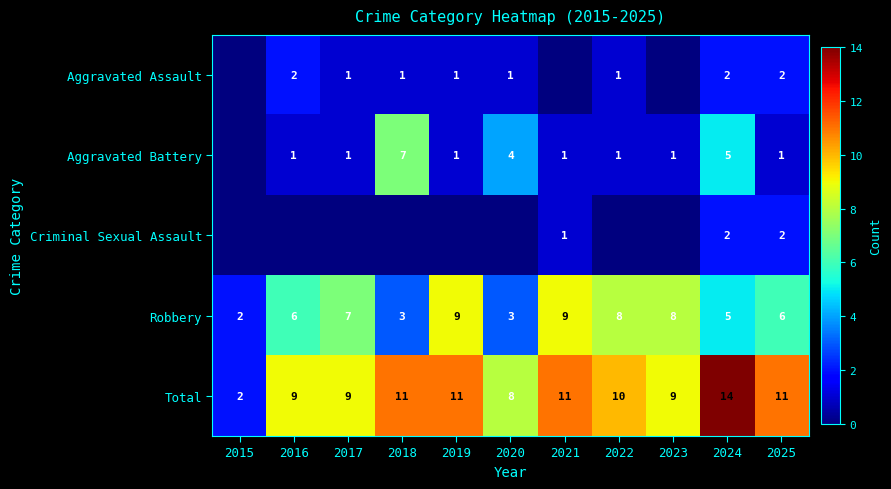

Which category has the lowest value in the Robbery series?

2015